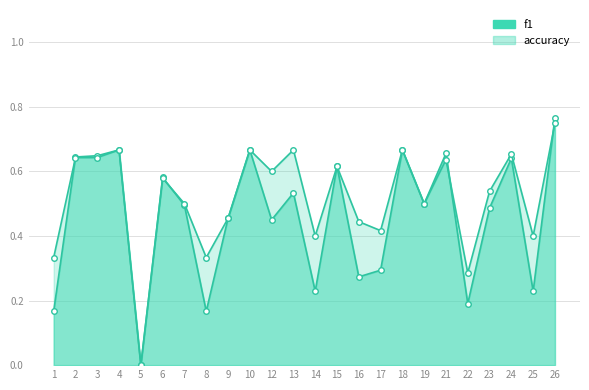

What is the value of the f1 point at the 21st from the left?

0.5